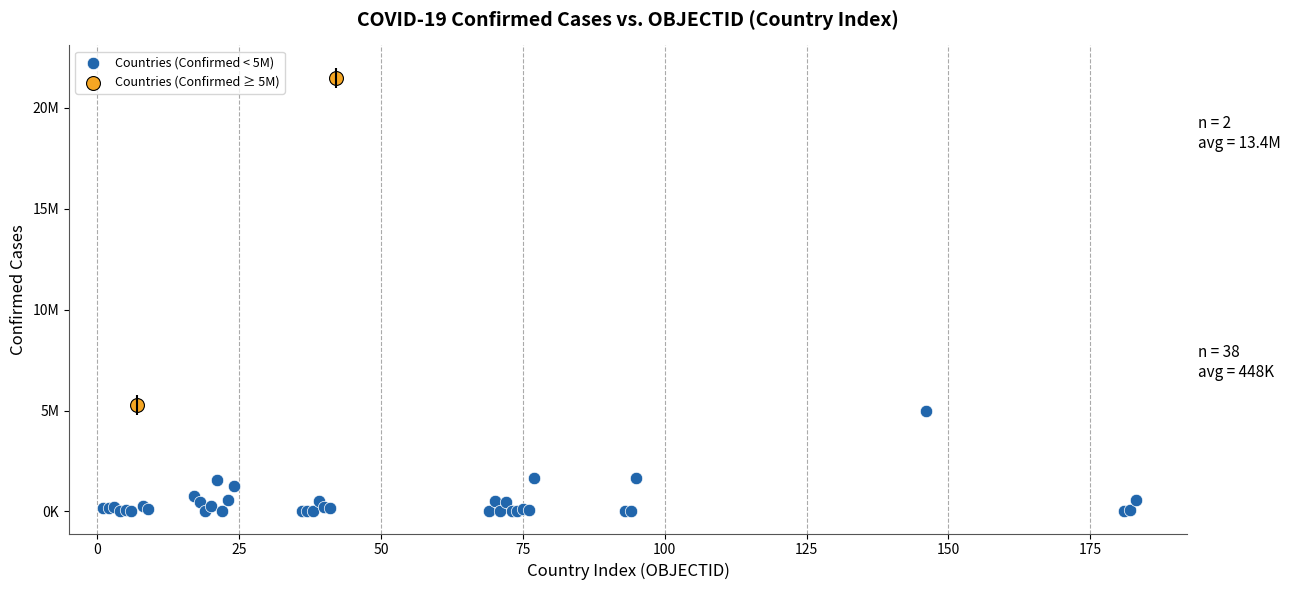

What are all the series names shown in the legend?

Countries (Confirmed < 5M), Countries (Confirmed ≥ 5M)